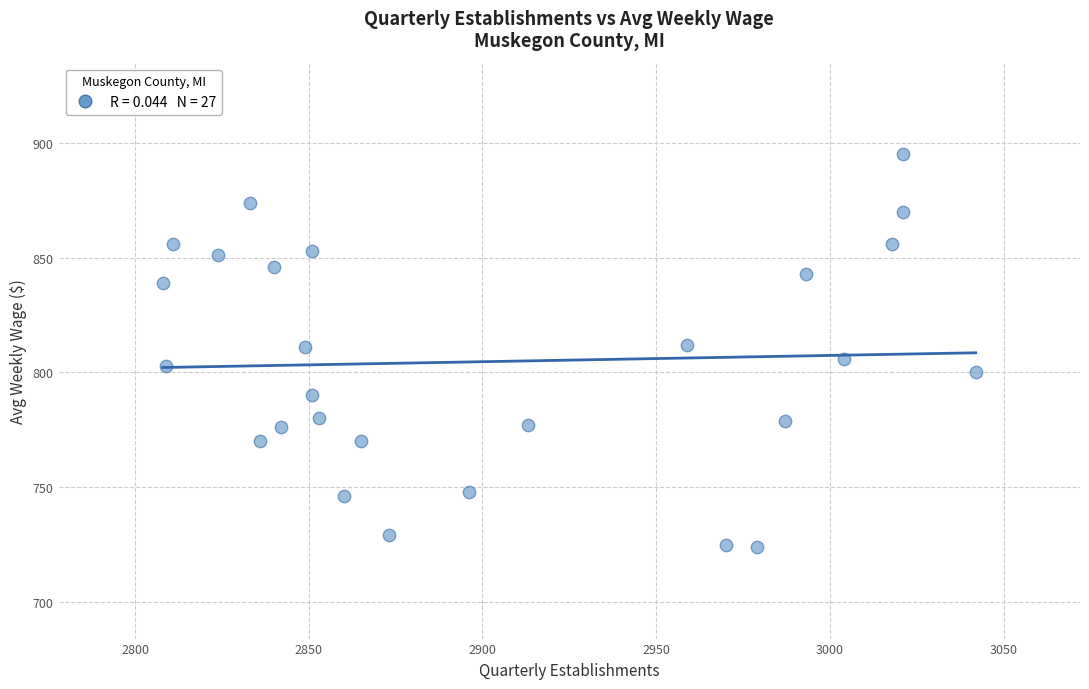

What is the range of X values (max minus min)?

234